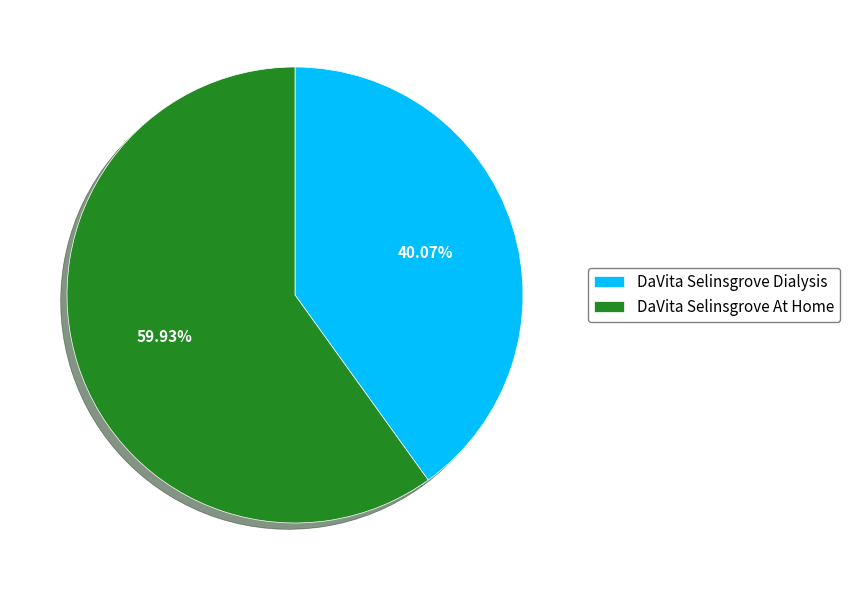

Which slice represents more than half of the pie?

DaVita Selinsgrove At Home